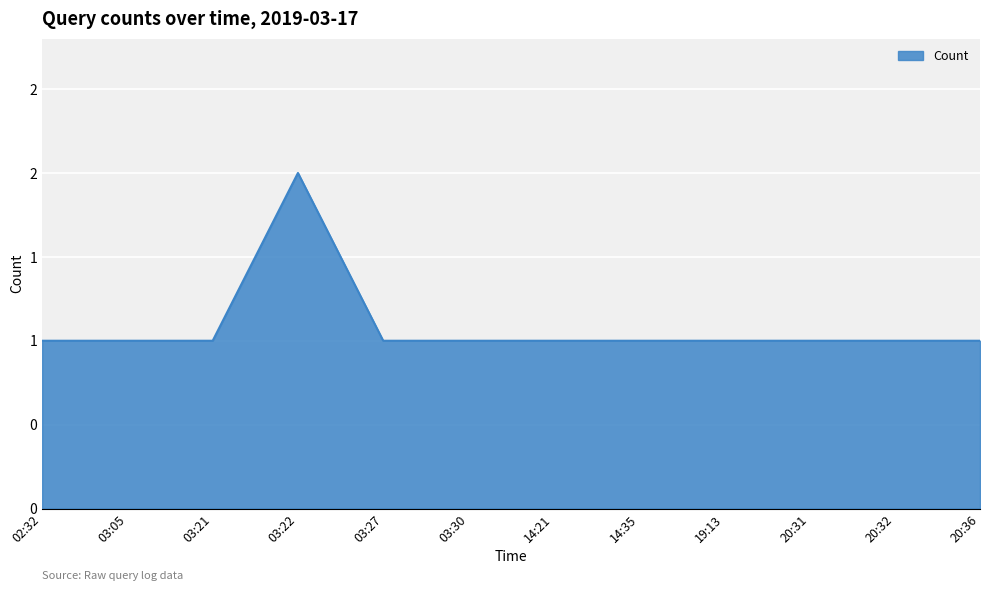

Does the chart display data point markers on the line(s)?

No